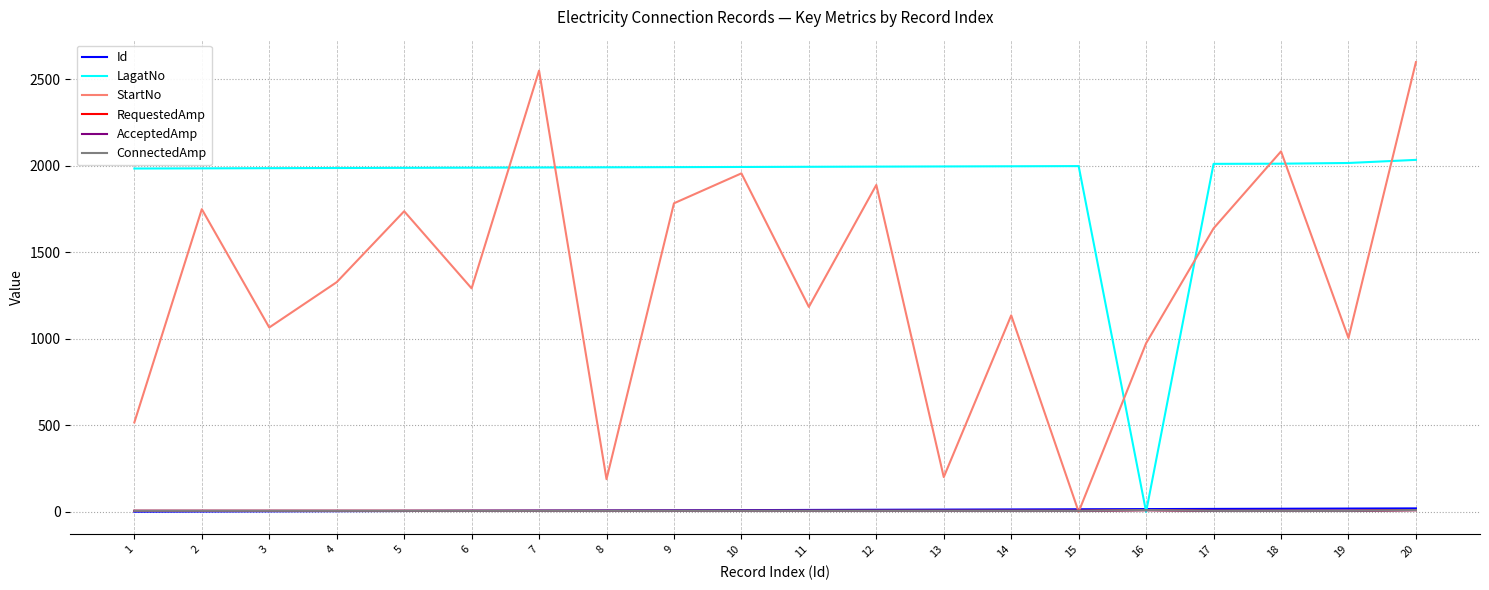

True or false: ConnectedAmp has more than 2 interior local peaks.

False